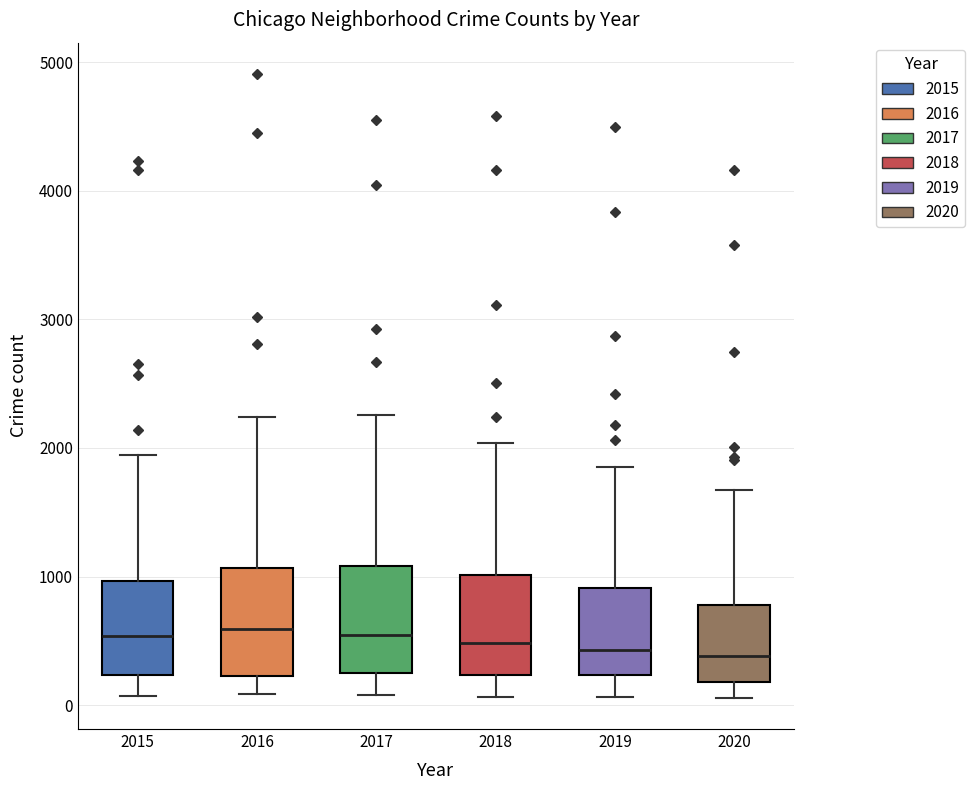

Reading left to right, transcribe this box plot: for each box, give where its median line is, the range the box spans, and where its two whiskers end, as read against the y-axis. The values are not printed on the chart, so give them approximately, as read against the axis.

2015: median 500, box 200 to 1000, whiskers 100 to 1900
2016: median 600, box 200 to 1100, whiskers 100 to 2200
2017: median 500, box 300 to 1100, whiskers 100 to 2300
2018: median 500, box 200 to 1000, whiskers 100 to 2000
2019: median 400, box 200 to 900, whiskers 100 to 1900
2020: median 400, box 200 to 800, whiskers 100 to 1700